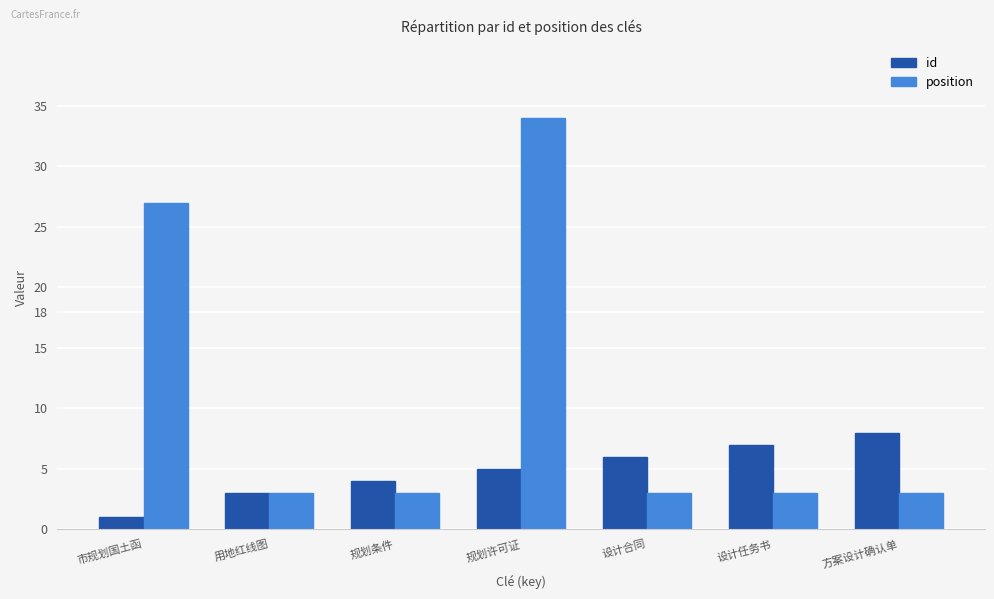

Reading left to right, list all the values displayed in this chart.

id: 1	3	4	5	6	7	8
position: 27	3	3	34	3	3	3